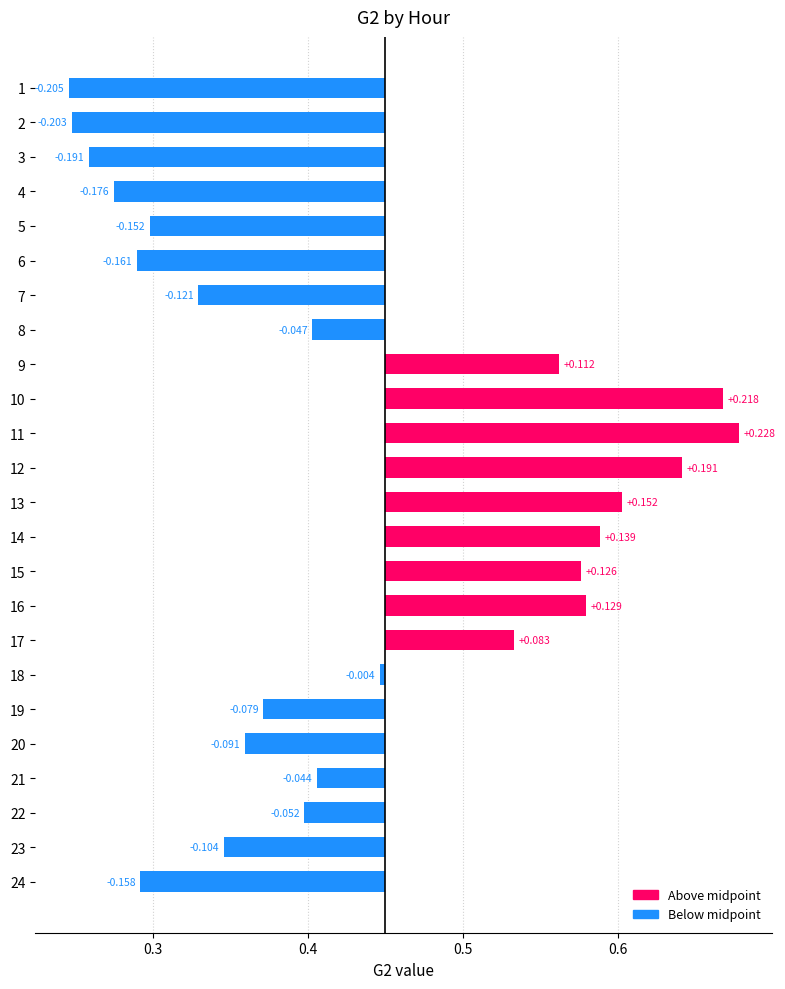

The chart shows a value of 0.2 at 12. True or false?

True